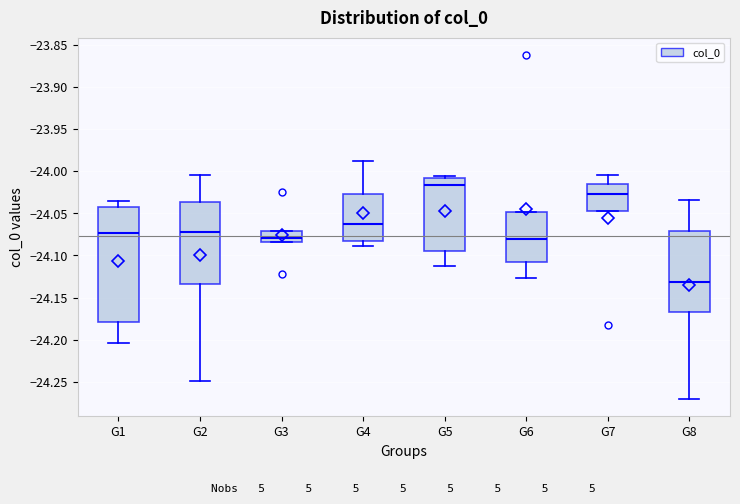

Reading left to right, read every box against the y-axis: the position of its median line, the range the box covers, and the ends of its whiskers. The values are not printed on the chart, so give them approximately, as read against the axis.

G1: median -24.075, box -24.180 to -24.040, whiskers -24.205 to -24.035
G2: median -24.070, box -24.135 to -24.035, whiskers -24.250 to -24.005
G3: median -24.080, box -24.085 to -24.070, whiskers -24.085 to -24.070
G4: median -24.060, box -24.085 to -24.025, whiskers -24.090 to -23.990
G5: median -24.015, box -24.095 to -24.010, whiskers -24.115 to -24.005
G6: median -24.080, box -24.105 to -24.050, whiskers -24.125 to -24.050
G7: median -24.025, box -24.045 to -24.015, whiskers -24.045 to -24.005
G8: median -24.130, box -24.165 to -24.070, whiskers -24.270 to -24.035